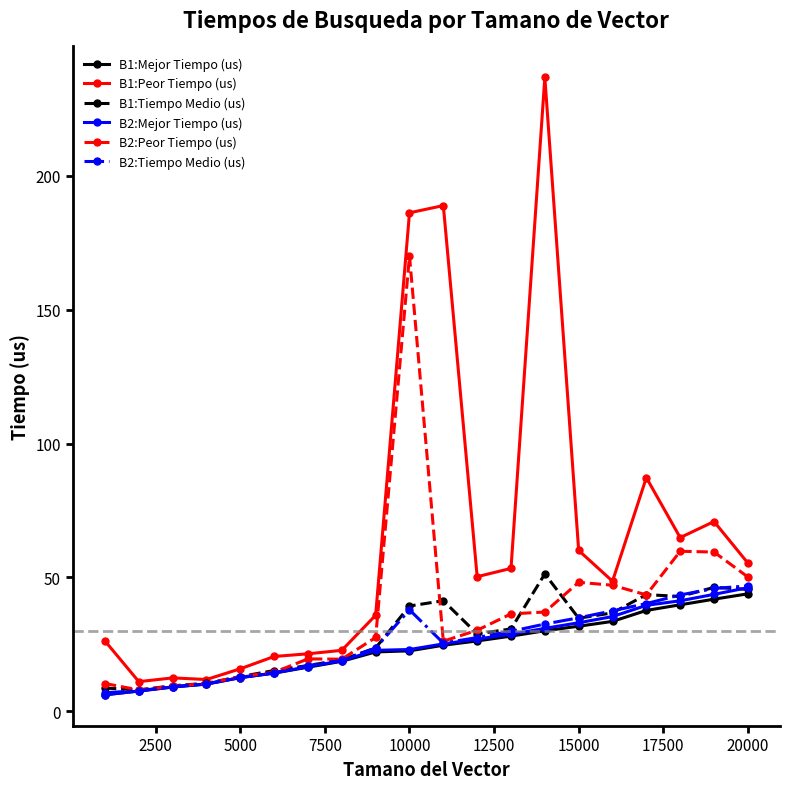

What is the sum of all B2:Tiempo Medio (us) values?

523.7